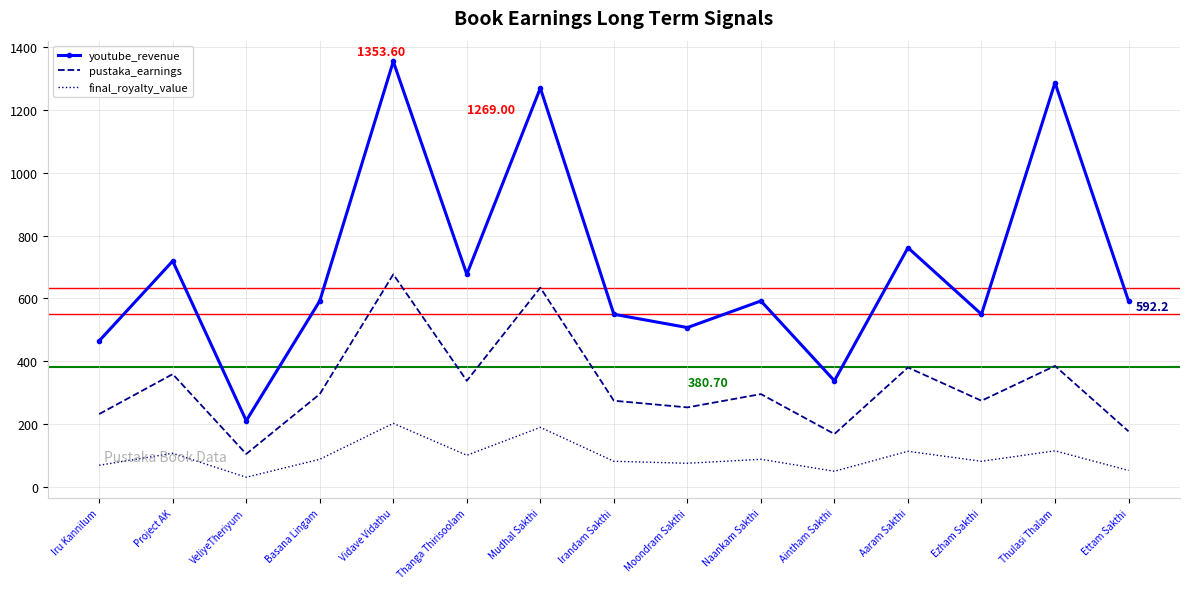

What is the average value of the final_royalty_value series?

97.1